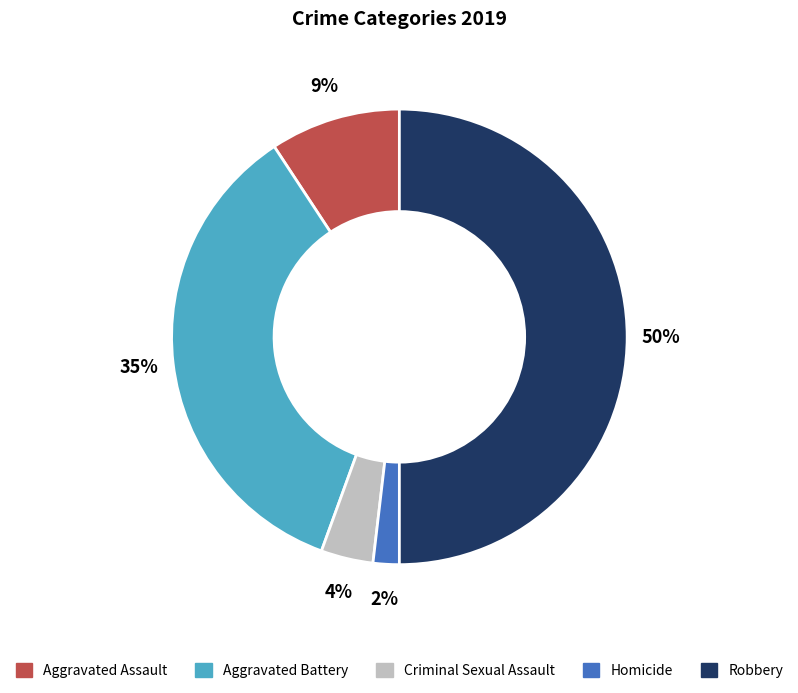

Which category has the biggest portion of the pie?

Robbery